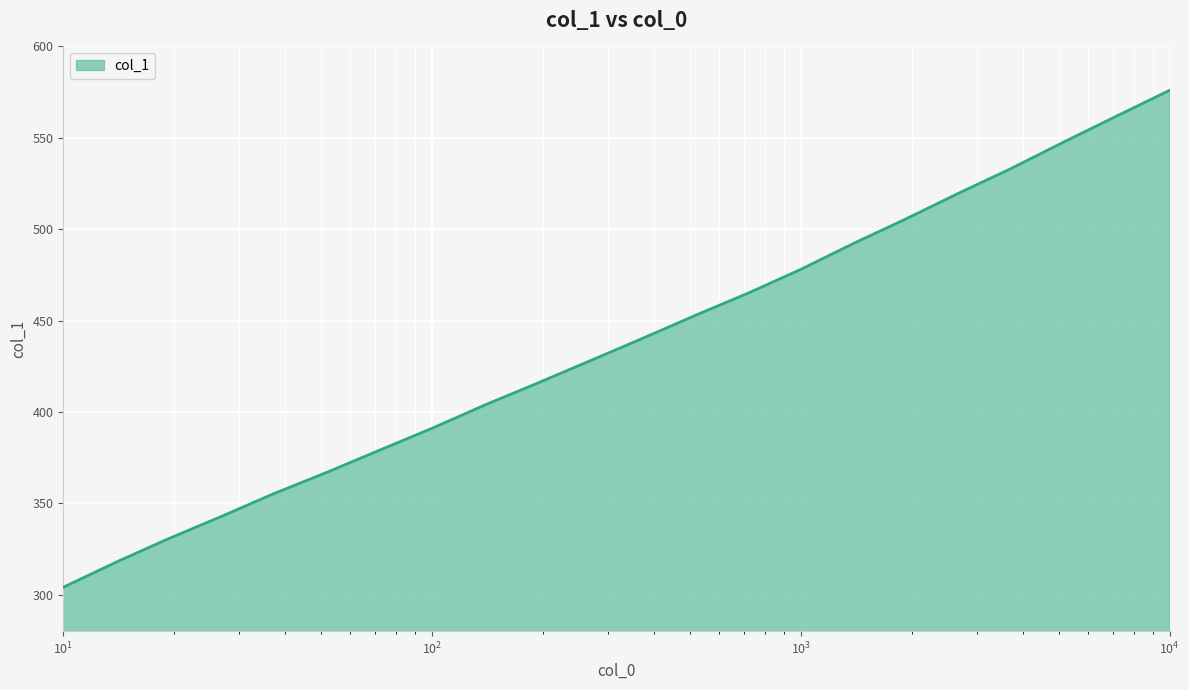

How many lines are shown in the chart?

1